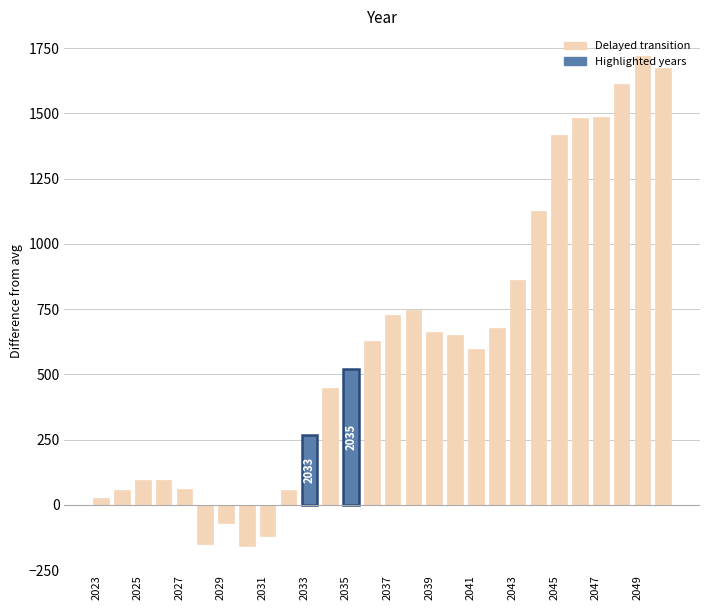

What is the greatest value displayed?

1720.4